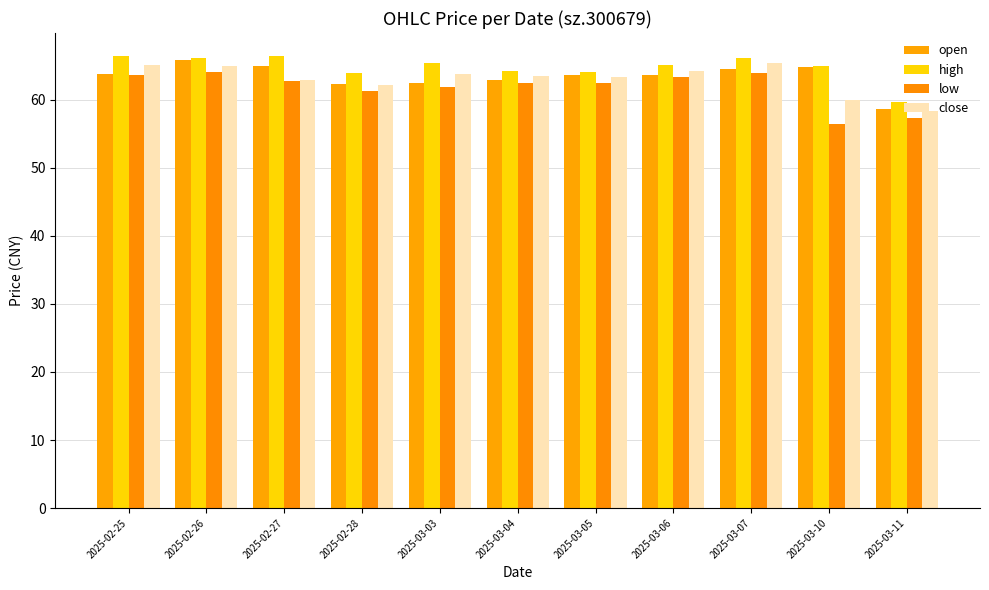

What is the value of the high bar at the 1st from the left?

66.5